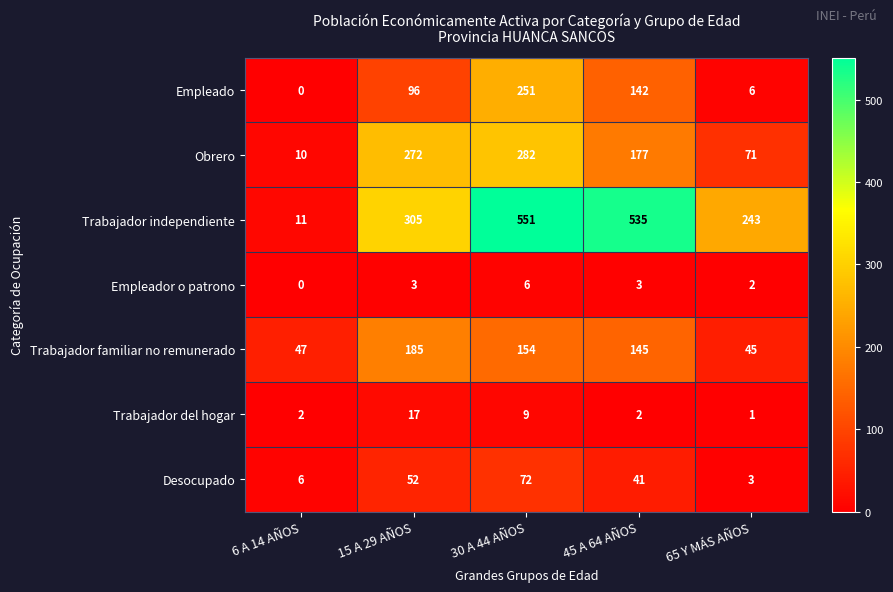

Rank the series at 45 A 64 AÑOS from highest to lowest value.

Trabajador independiente, Obrero, Trabajador familiar no remunerado, Empleado, Desocupado, Empleador o patrono, Trabajador del hogar